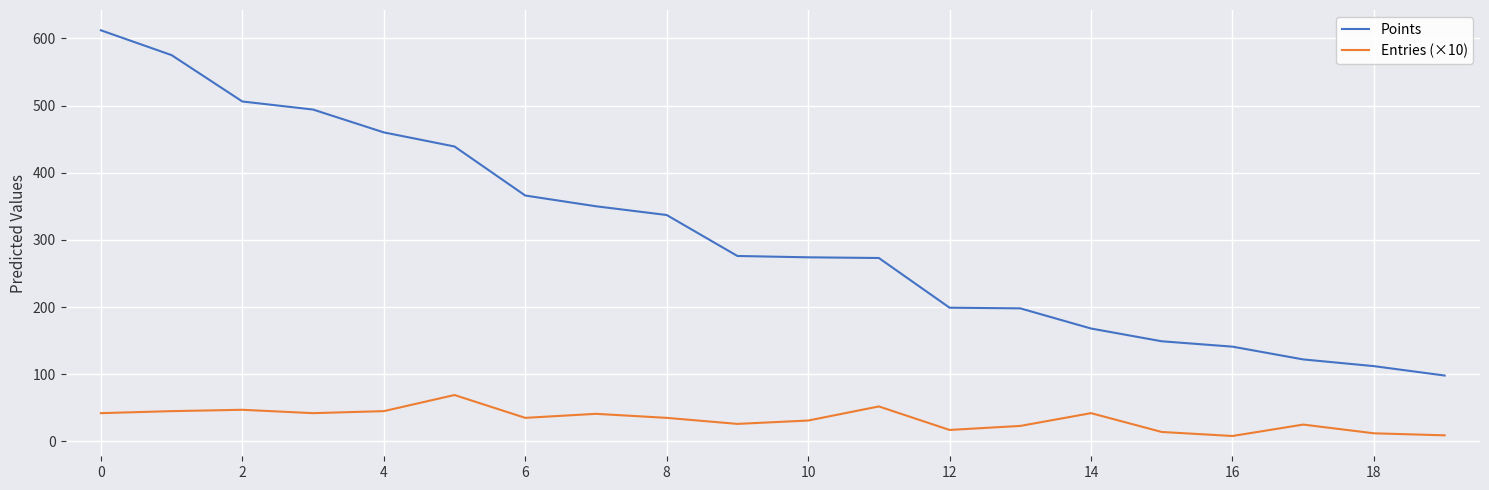

List the series in order of their overall mean, highest first.

Points, Entries (×10)